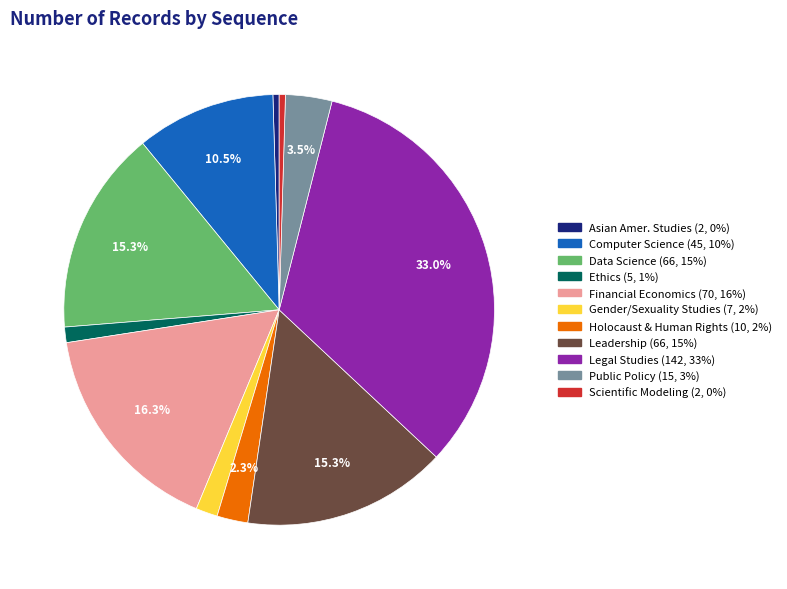

Which category has the biggest portion of the pie?

Legal Studies